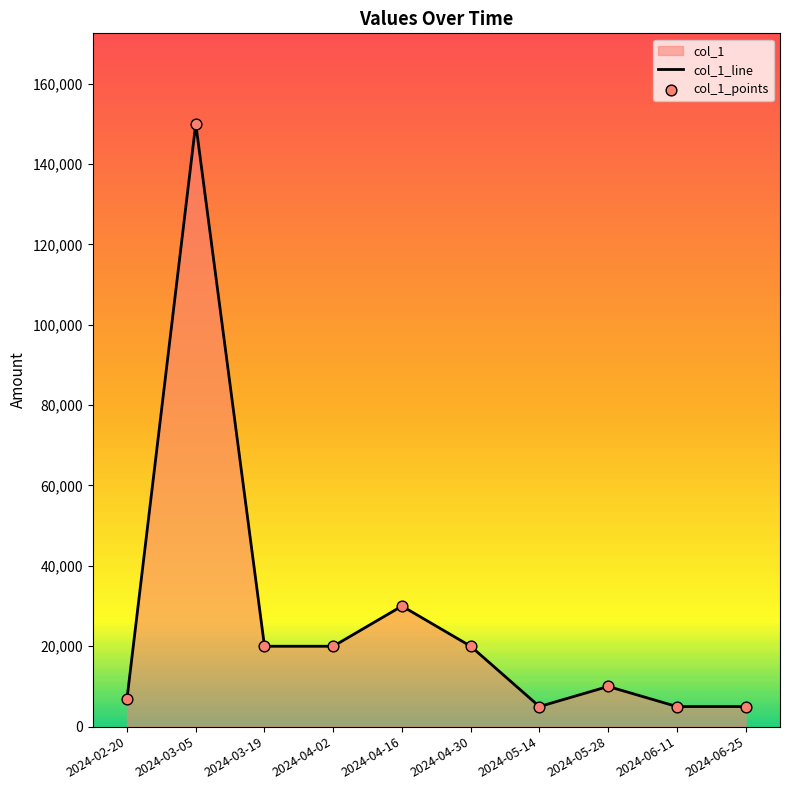

Which series has the largest total across all categories?

col_1_line